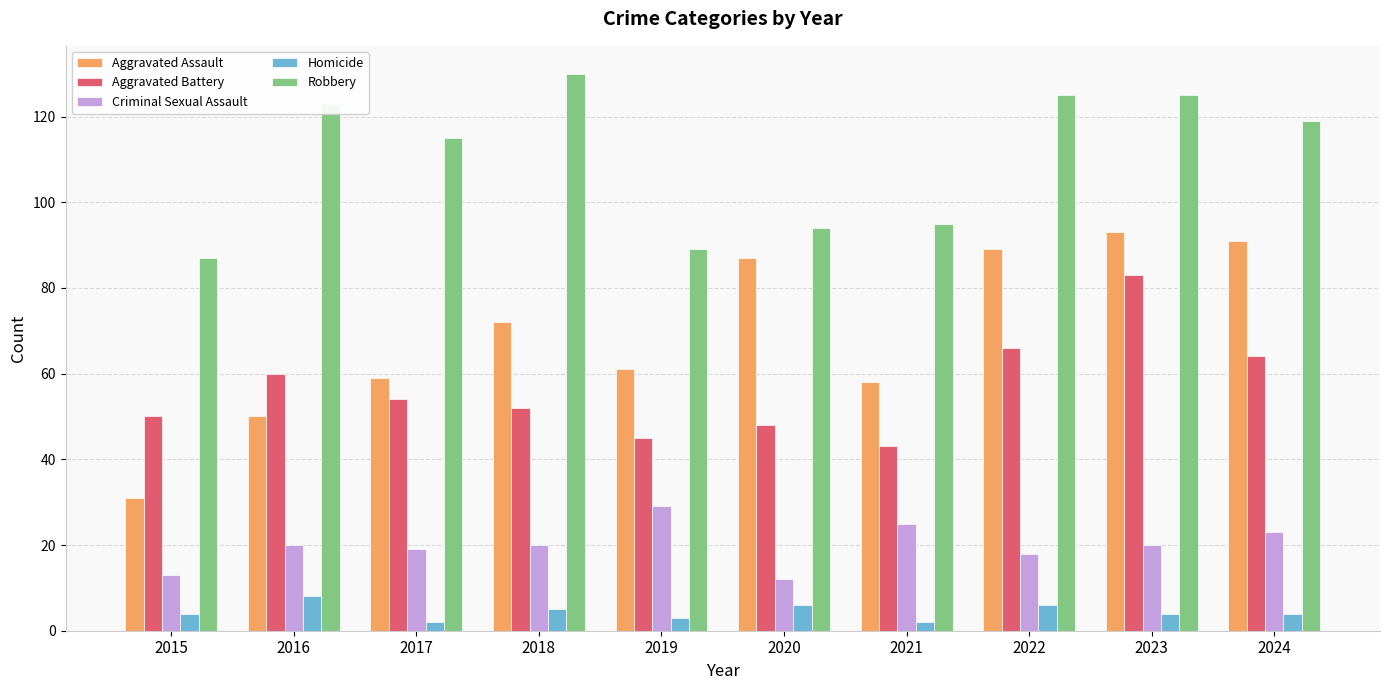

What is the average value of the Robbery series?

110